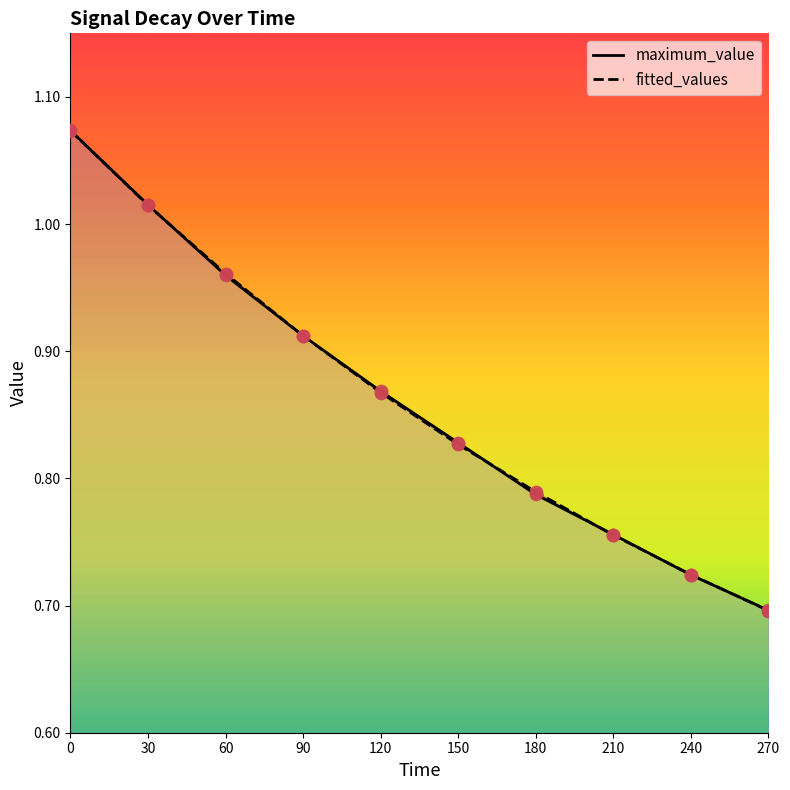

Which series has the largest Y range (max minus min)?

fitted_values